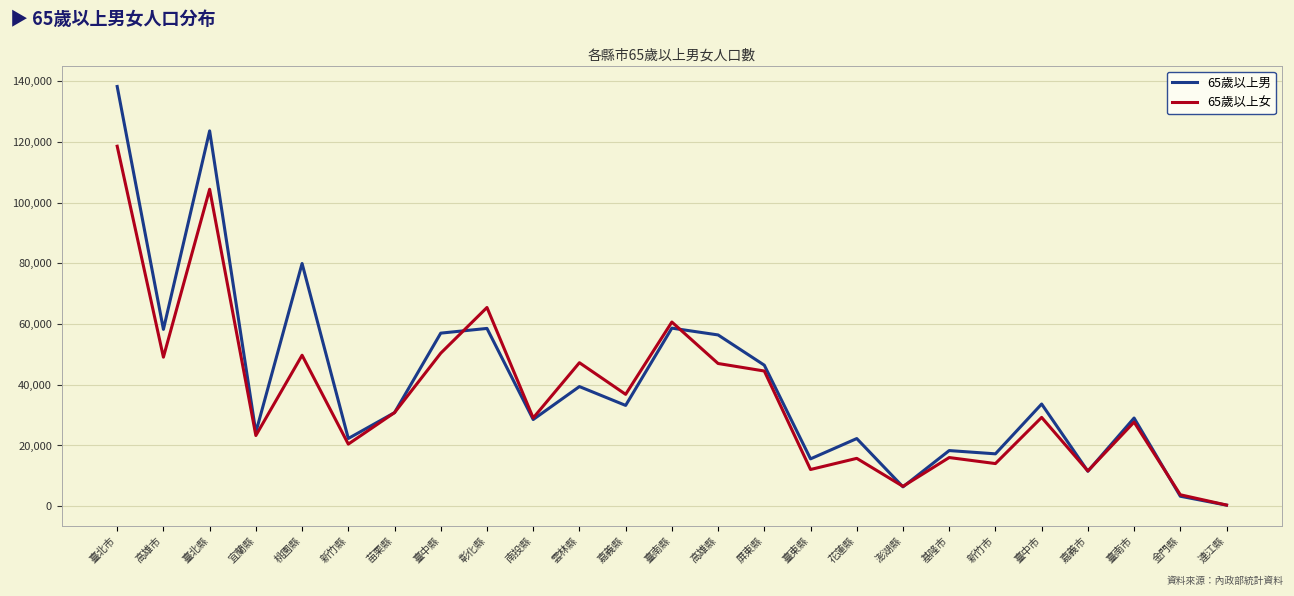

What is the difference between the highest and lowest values at 臺北市?

19667